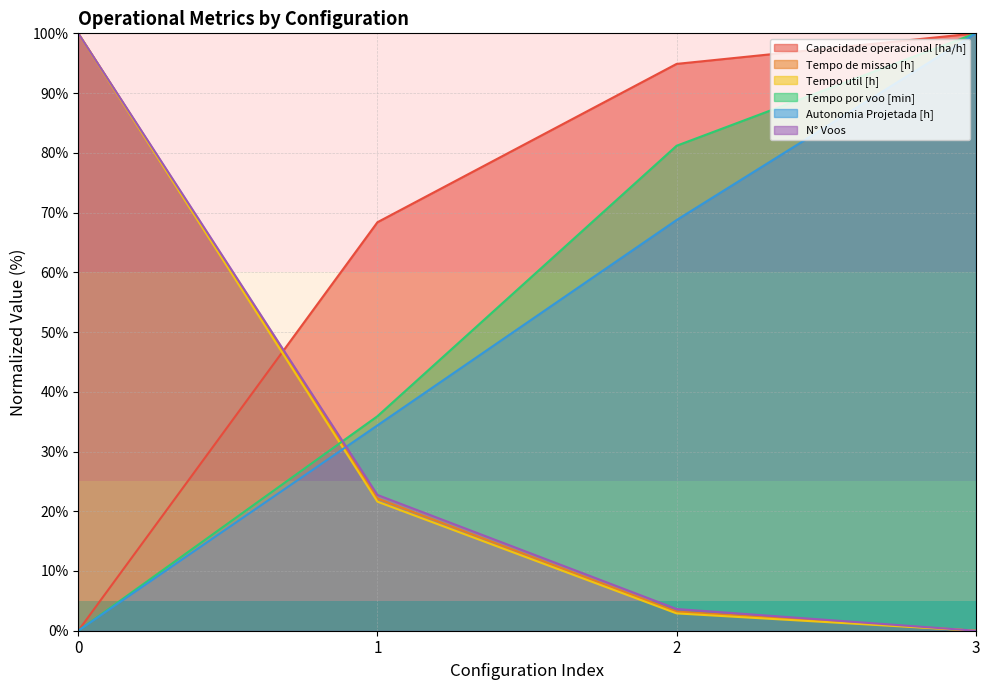

Is the value of N° Voos at 0 greater than the value of Capacidade operacional [ha/h] at 0?

Yes